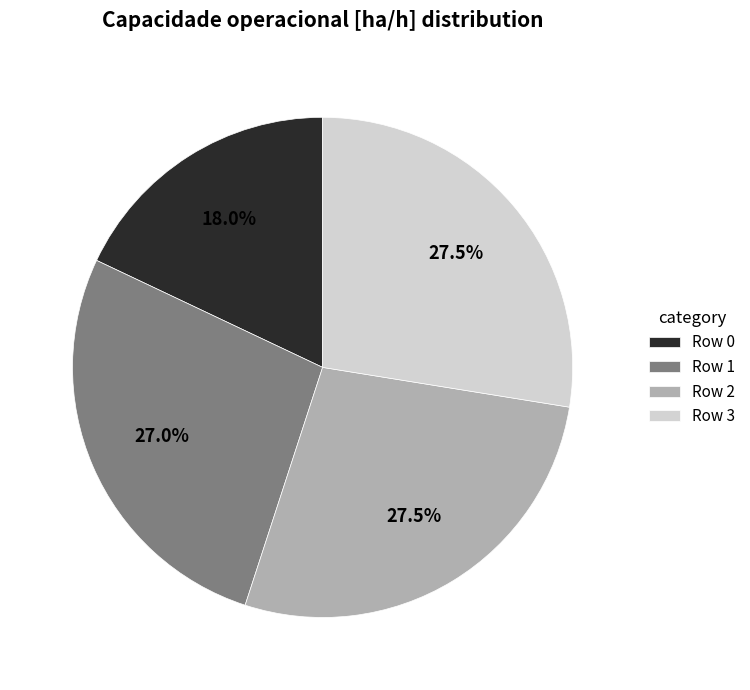

How many segments does this pie chart have?

4